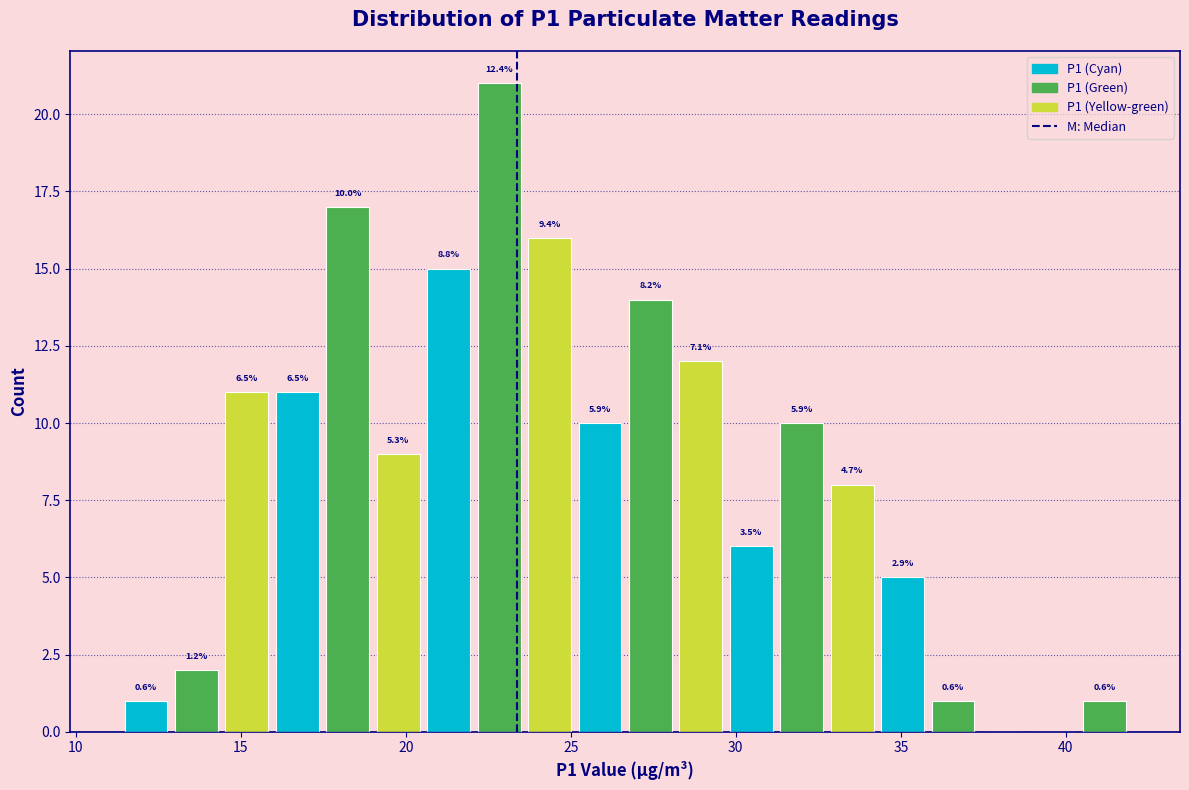

Read against the x-axis, roughly where is the centre of the tallest bar?

23.0